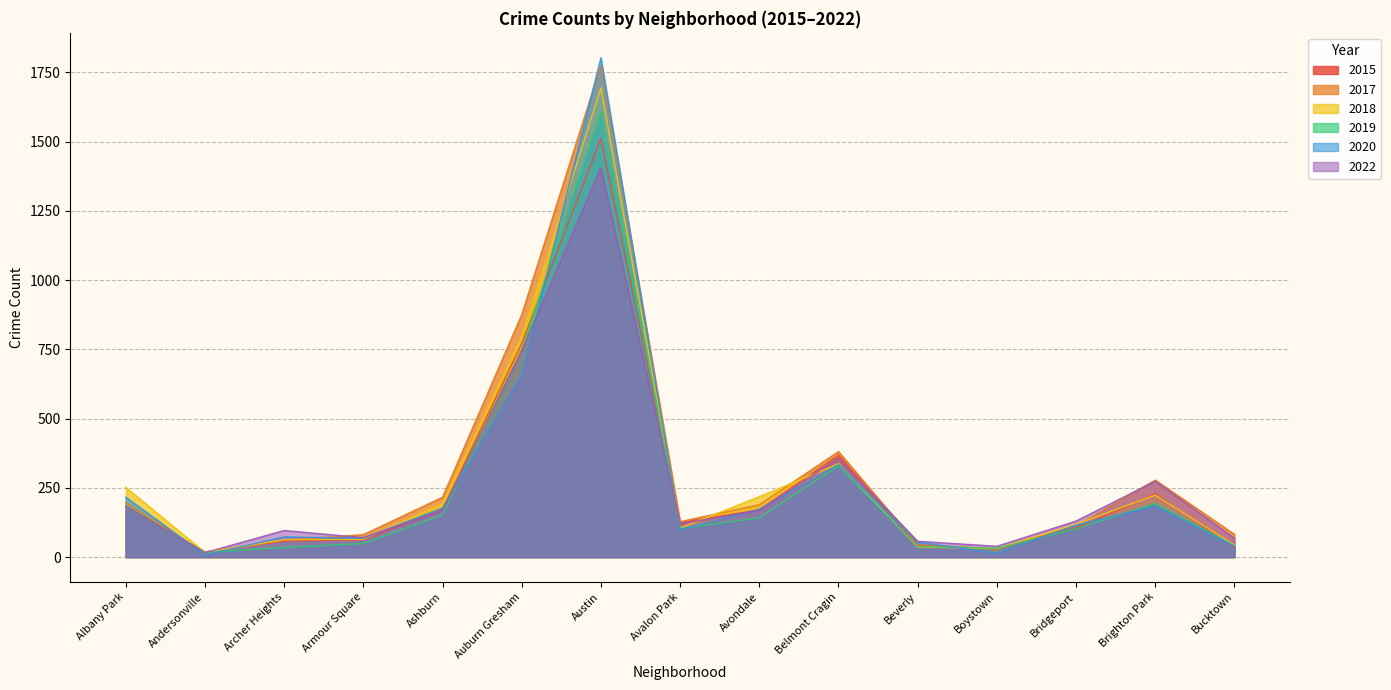

What is the value of the 2020 point at the 8th from the left?

99